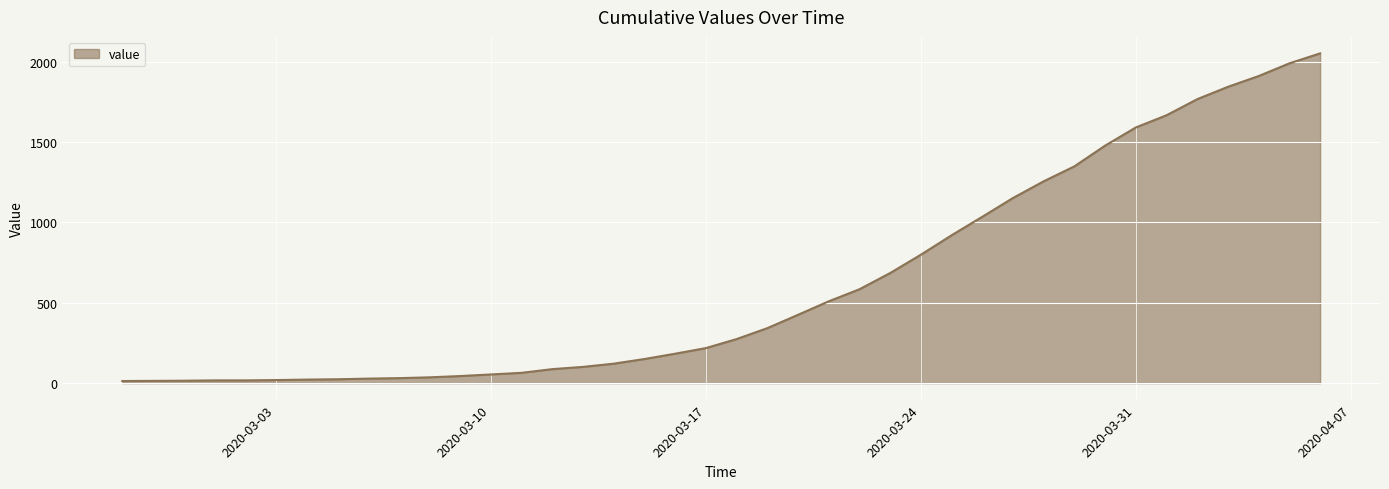

What is the greatest value displayed?

2052